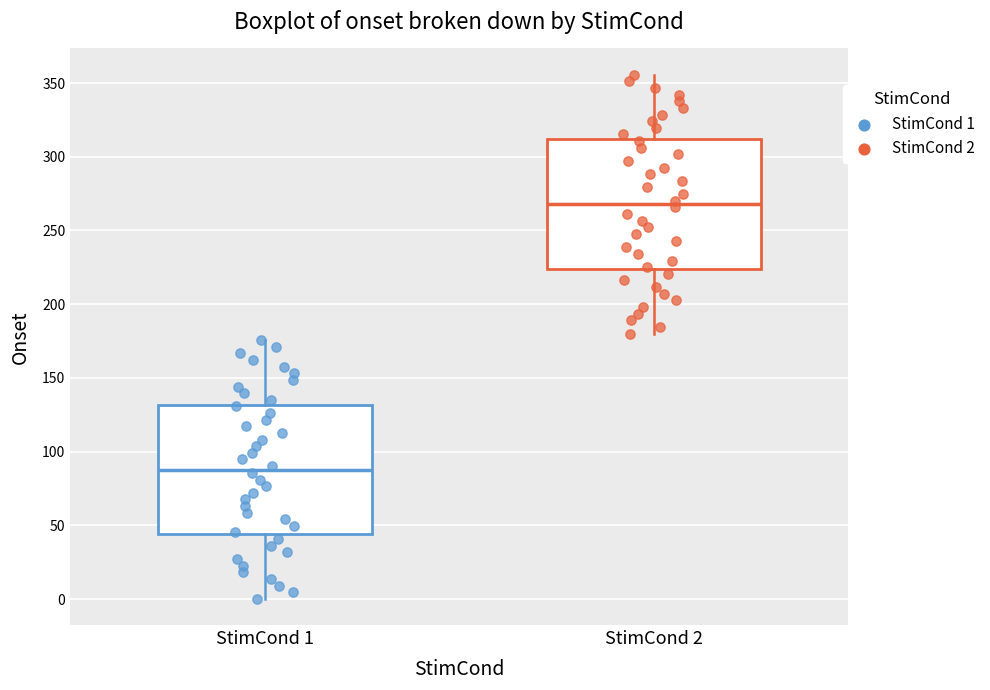

Reading left to right, read every box against the y-axis: the position of its median line, the range the box covers, and the ends of its whiskers. The values are not printed on the chart, so give them approximately, as read against the axis.

StimCond 1: median 90, box 45 to 130, whiskers 0 to 175
StimCond 2: median 270, box 225 to 310, whiskers 180 to 355